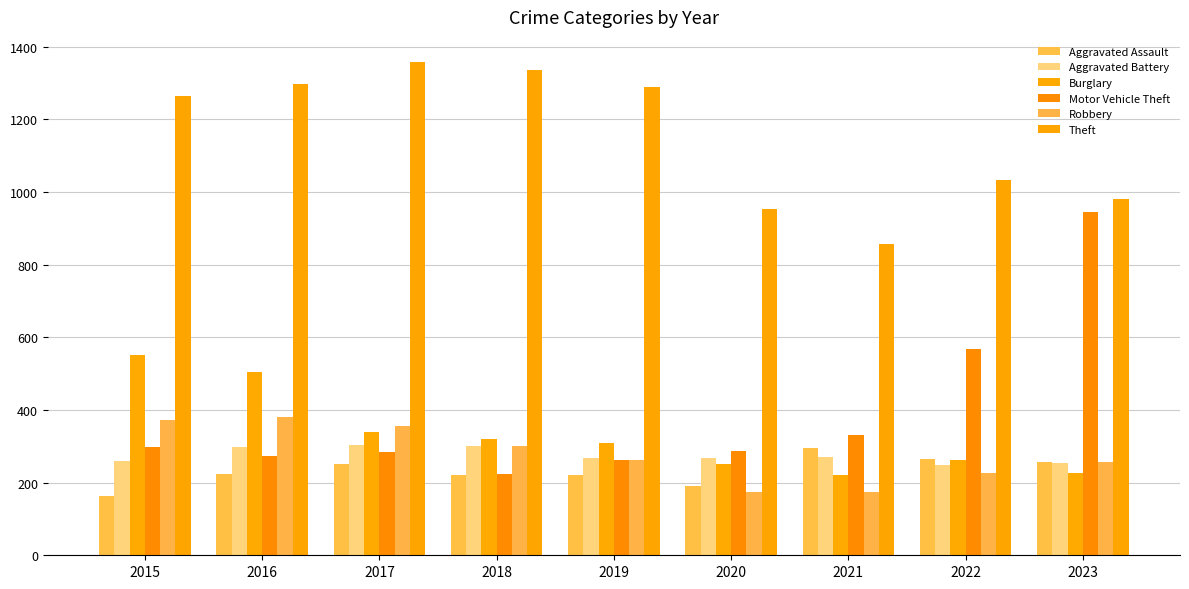

What is the minimum value shown in the chart?

164